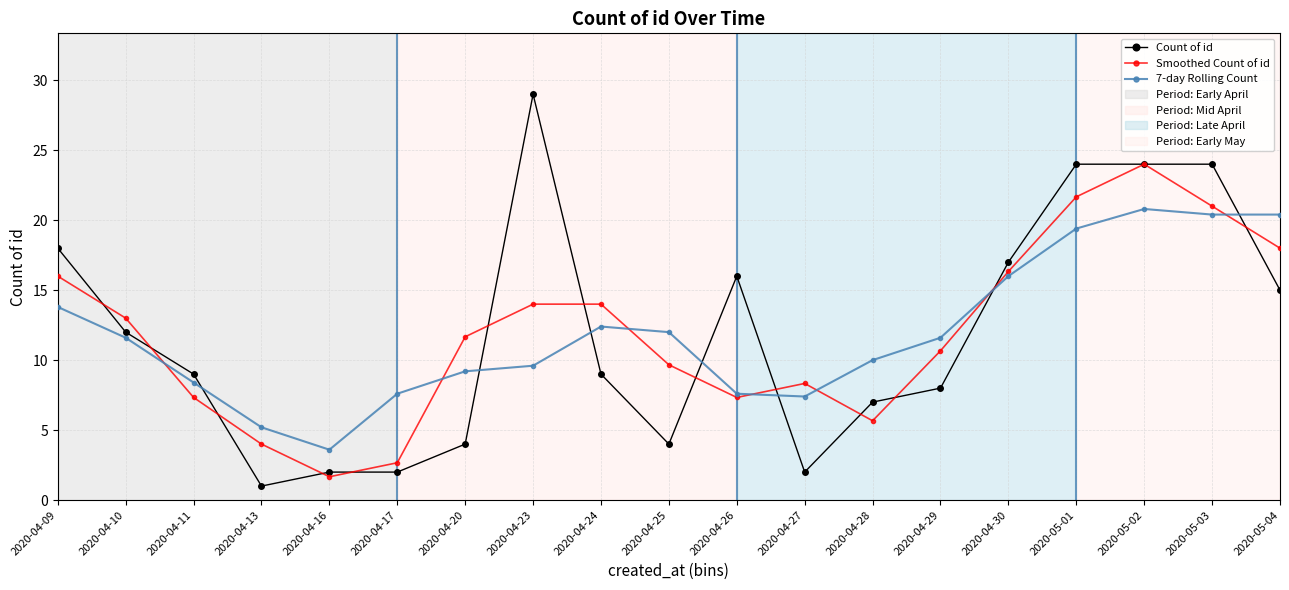

What is the highest value of the 7-day Rolling Count series?

20.8